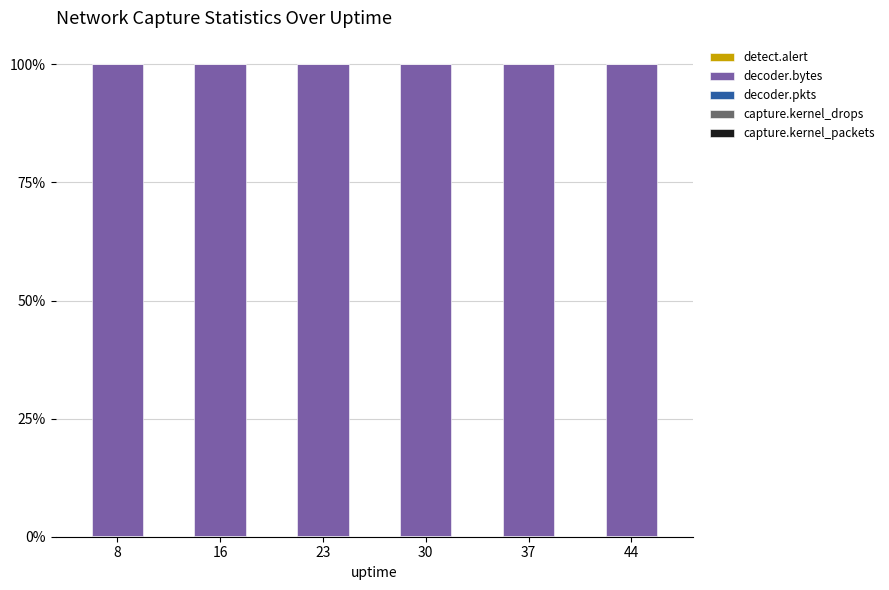

How many categories are shown in the chart?

6